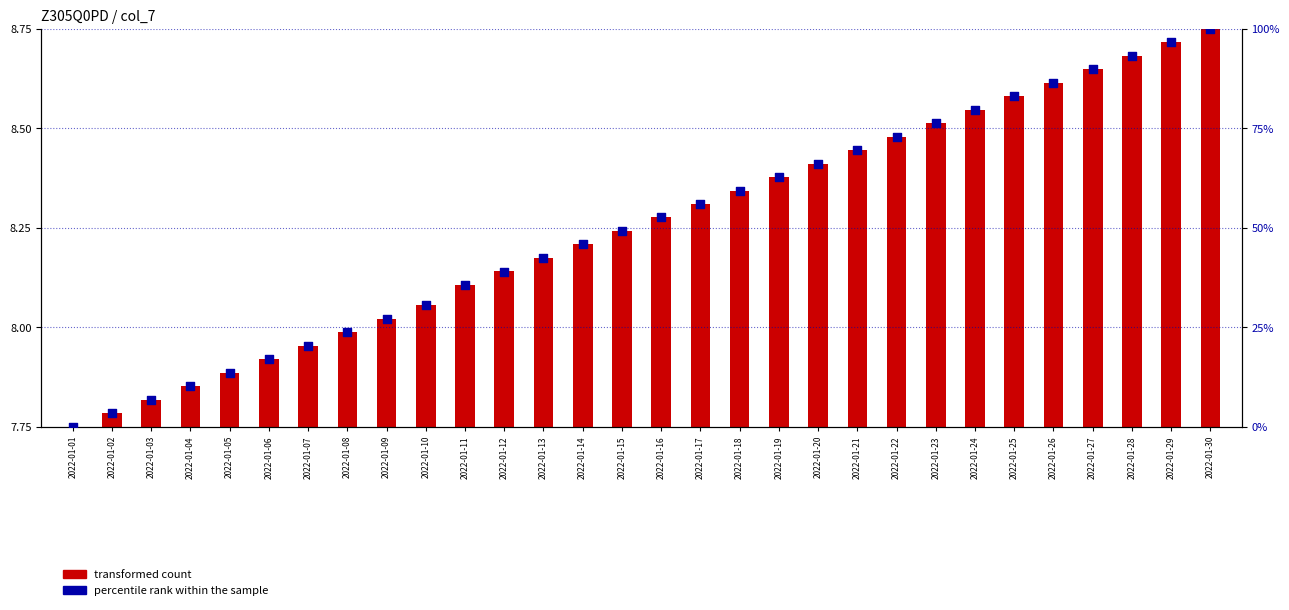

Which has a higher value, 2022-01-26 or 2022-01-11?

2022-01-26